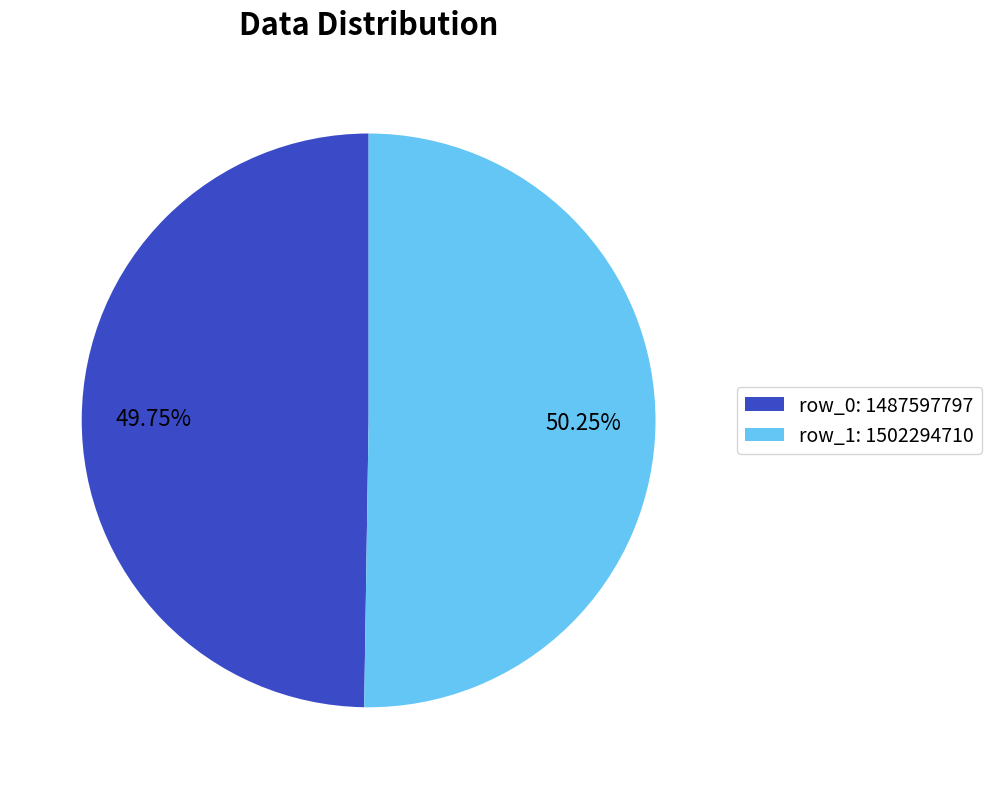

Is there any slice that represents more than half of the pie?

Yes